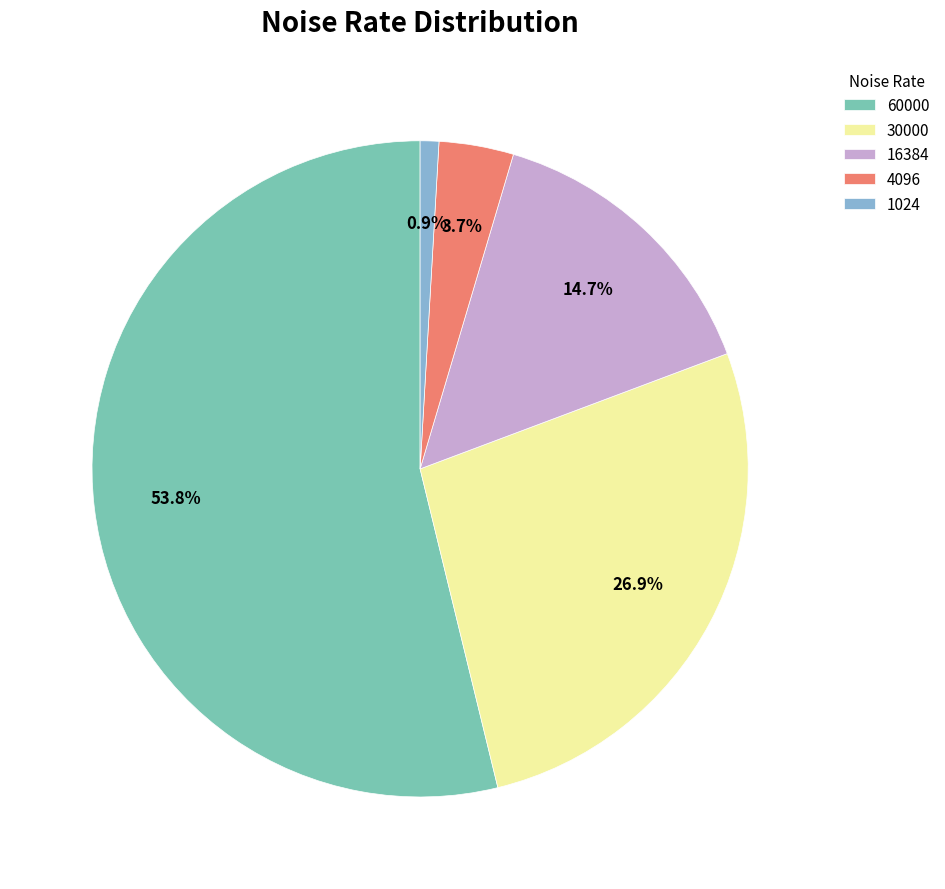

Is the sum of 16384 and 1024 greater than half?

No